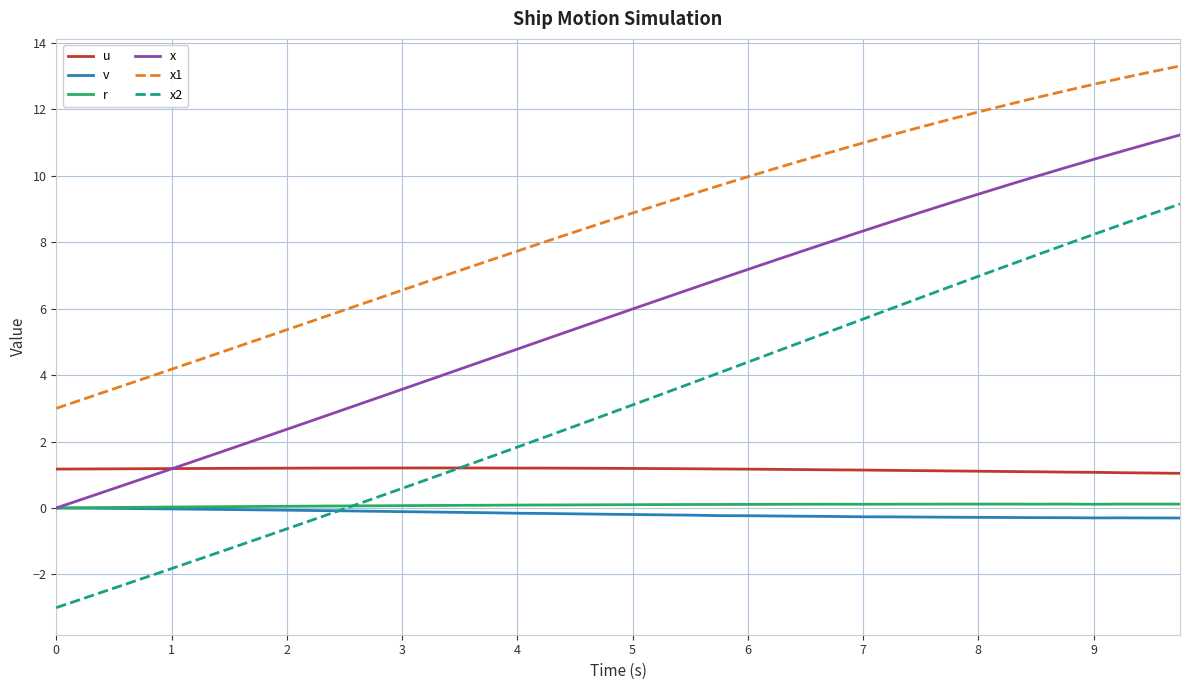

True or false: x2 and r intersect in this chart.

True